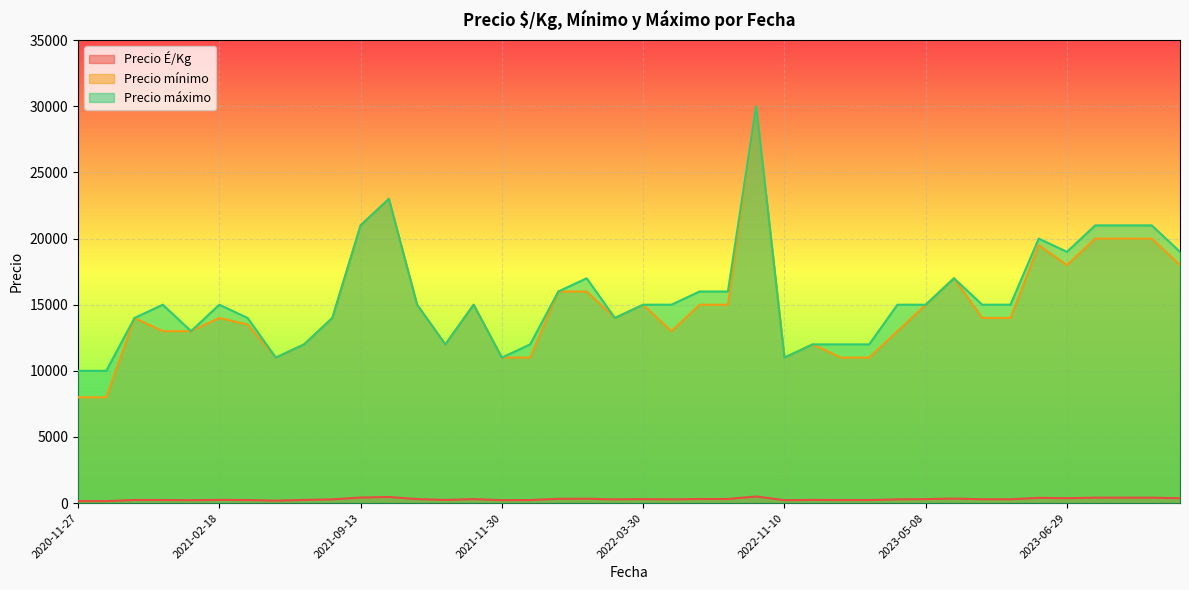

How many data points in Precio mínimo are less than 14000?

16